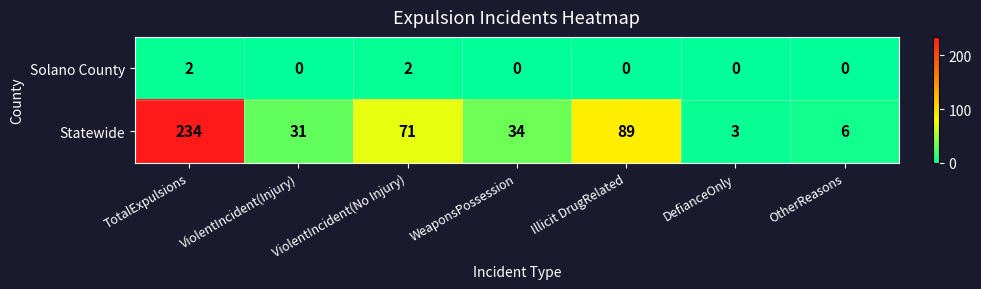

What is the spread (max minus min) of values at OtherReasons?

6